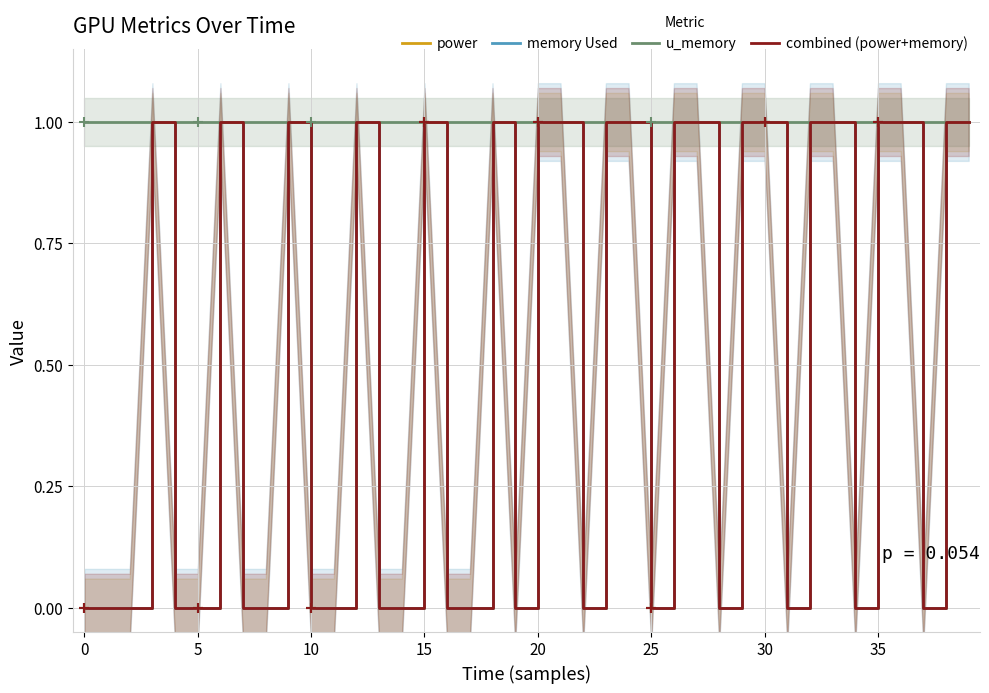

Which category has the highest value in the power series?

10